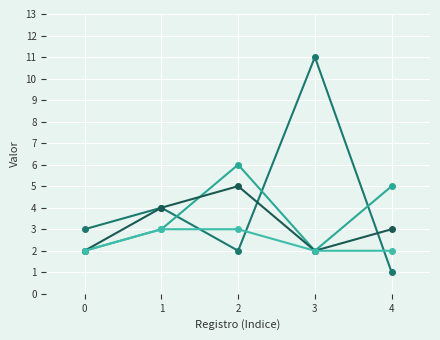

Count the number of categories in the chart.

5